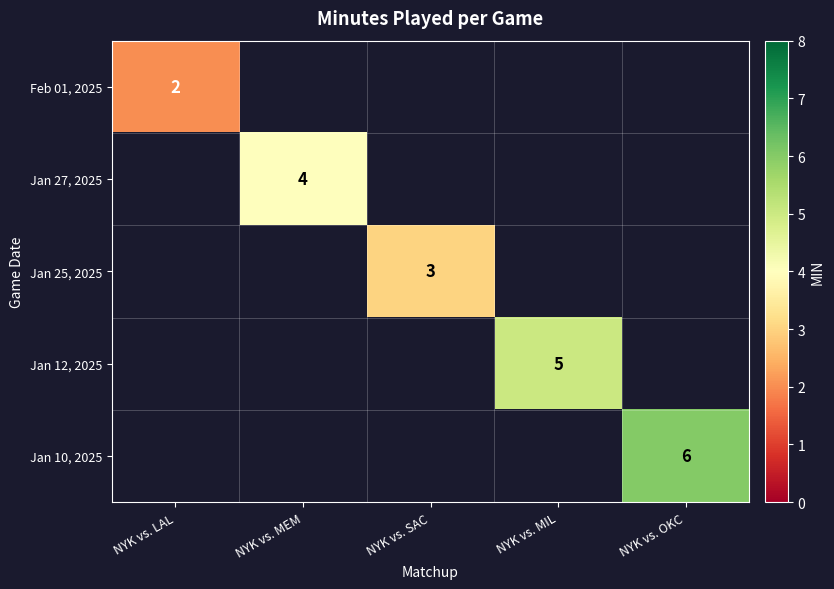

At which category does the chart reach its peak across all series?

NYK vs. OKC